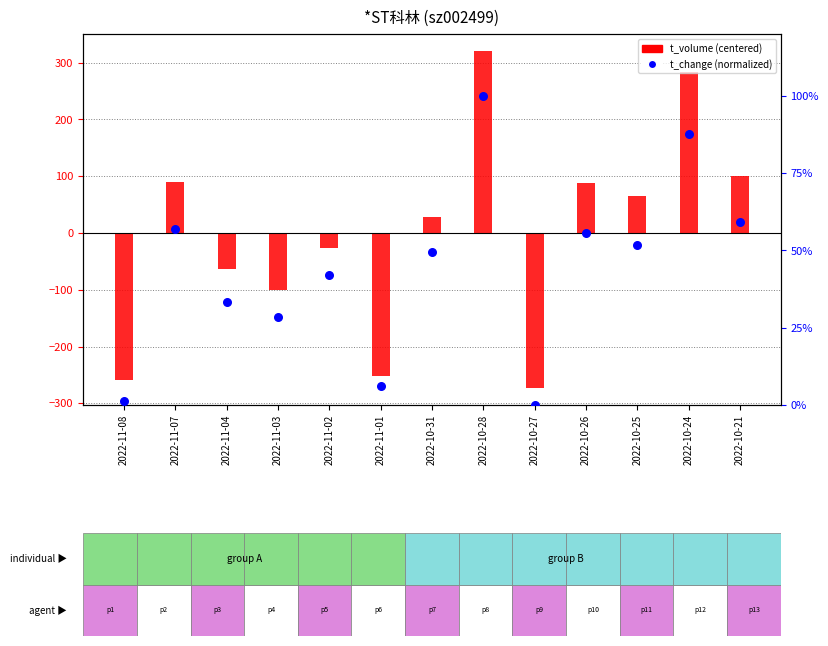

What are all the series names shown in the legend?

t_volume (centered), t_change (normalized)